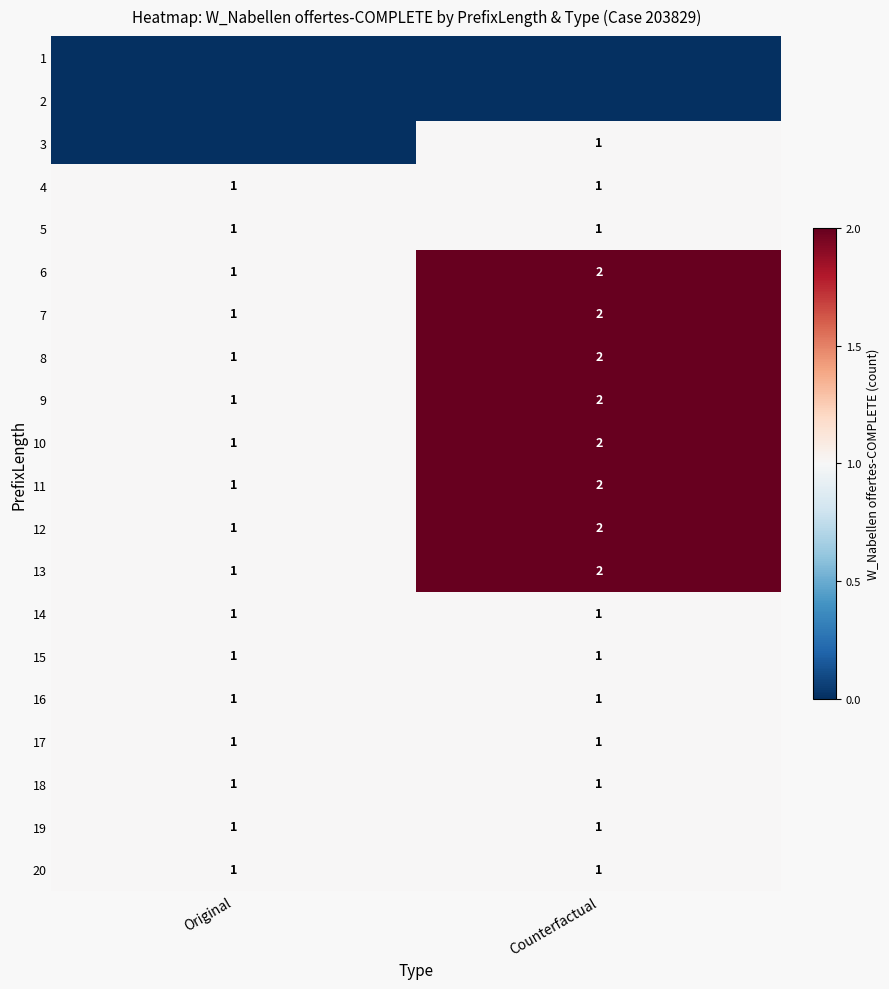

Rank the categories by 9 value from lowest to highest.

Original, Counterfactual